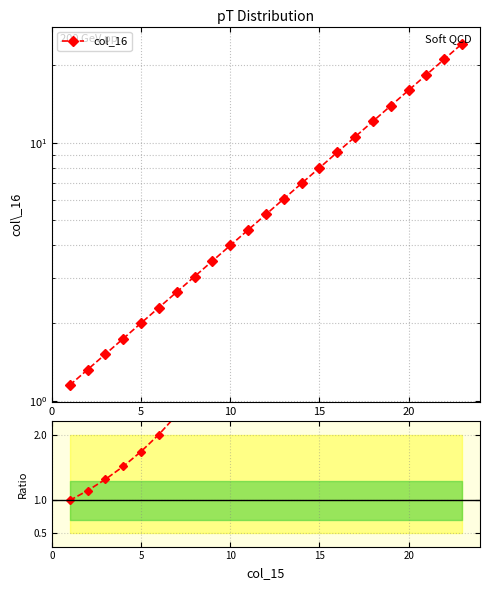

At how many categories does at least one series exceed 17?

3